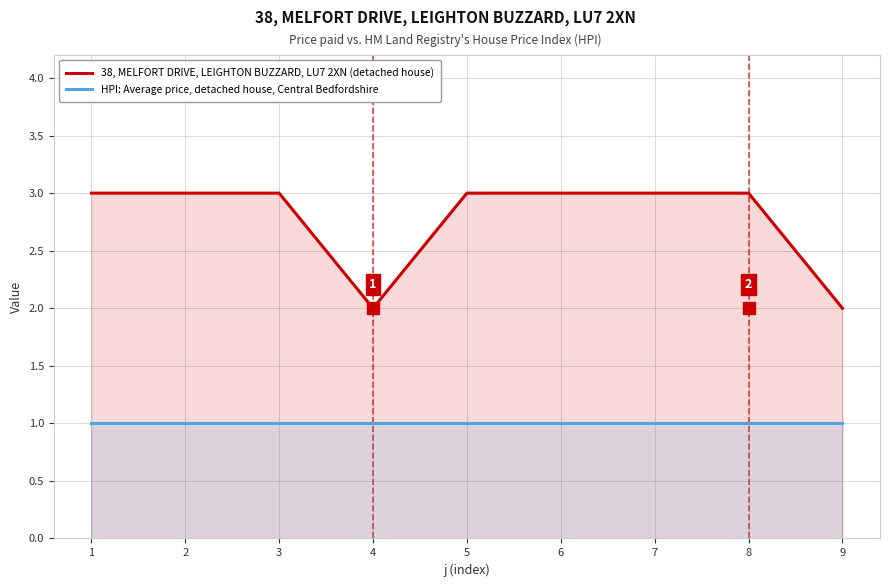

How many series are shown in this chart?

2